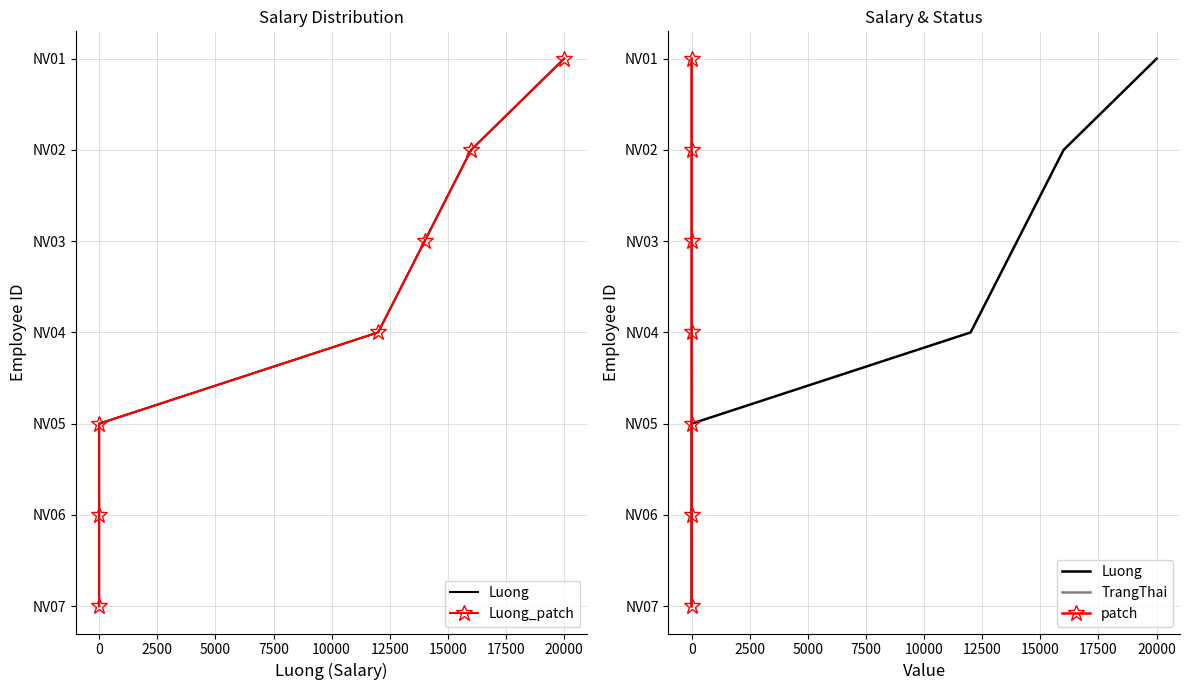

Rank the series at 0 from highest to lowest value.

Luong, Luong_patch, TrangThai, patch